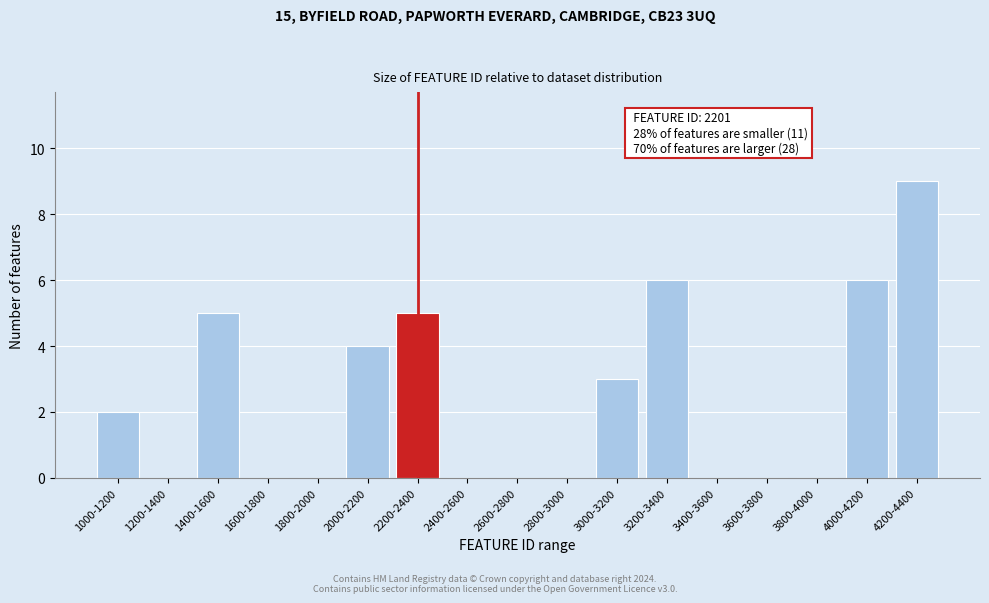

Reading right to left, transcribe all the data shown in this chart.

4200-4400=9	4000-4200=6	3800-4000=0	3600-3800=0	3400-3600=0	3200-3400=6	3000-3200=3	2800-3000=0	2600-2800=0	2400-2600=0	2200-2400=5	2000-2200=4	1800-2000=0	1600-1800=0	1400-1600=5	1200-1400=0	1000-1200=2